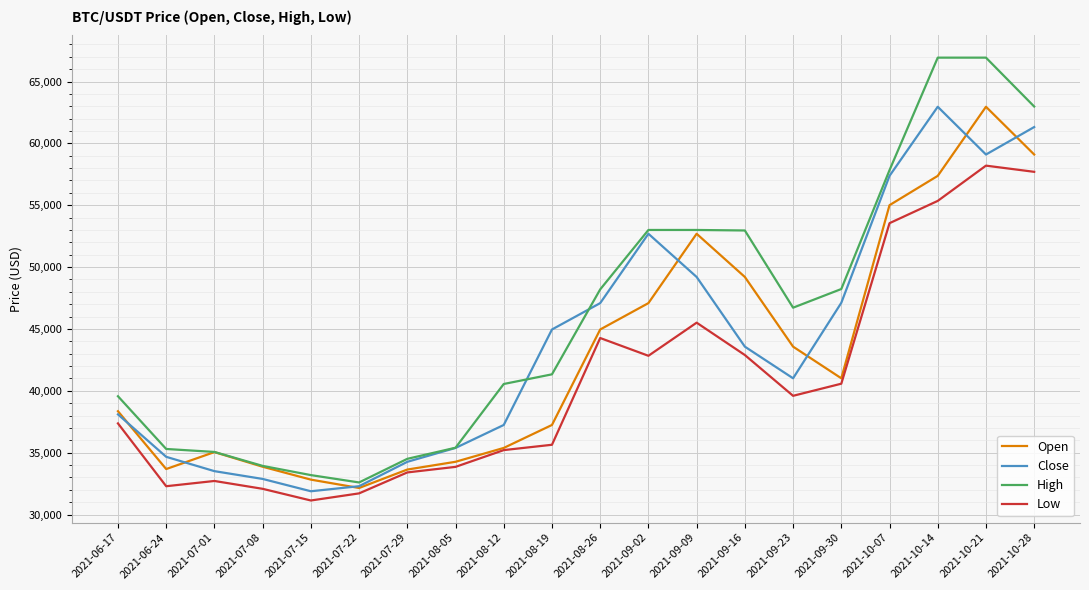

True or false: Close and Low intersect in this chart.

False